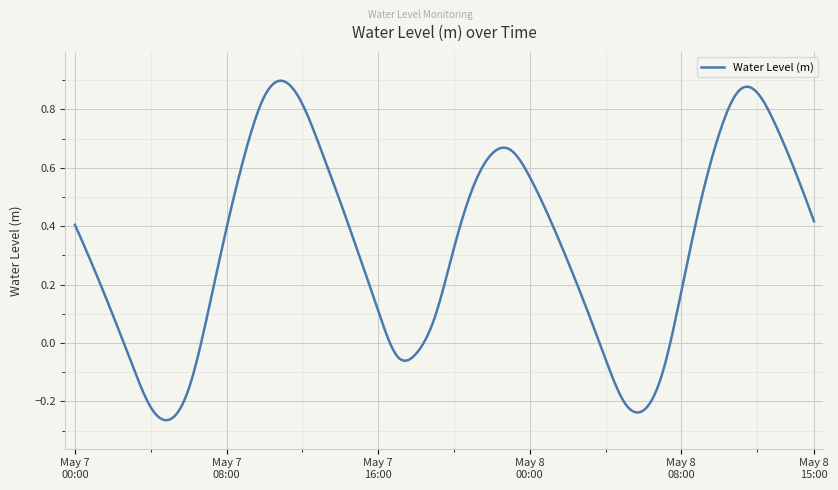

What is the difference between the maximum and minimum values?

1.2